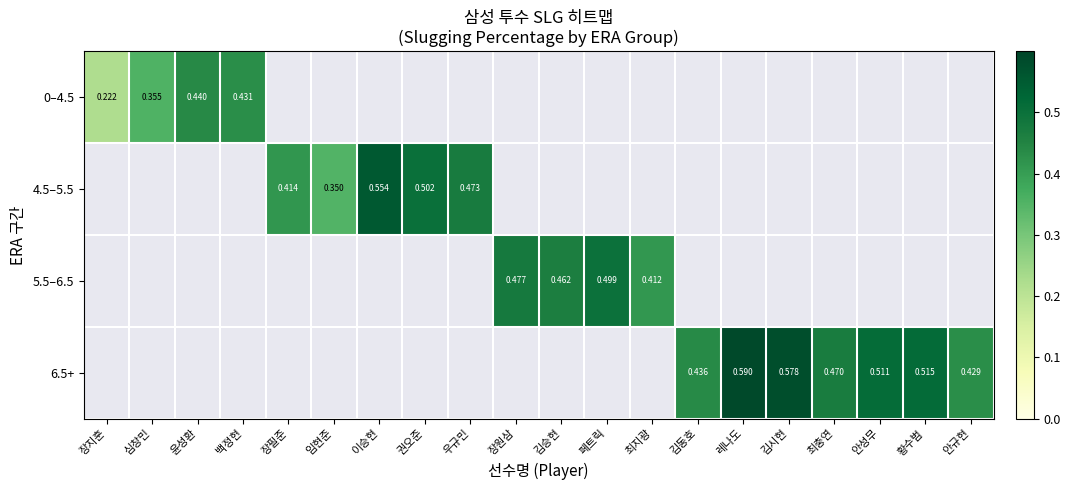

Is it true that 4.5–5.5 equals 0.7 at 장필준?

False